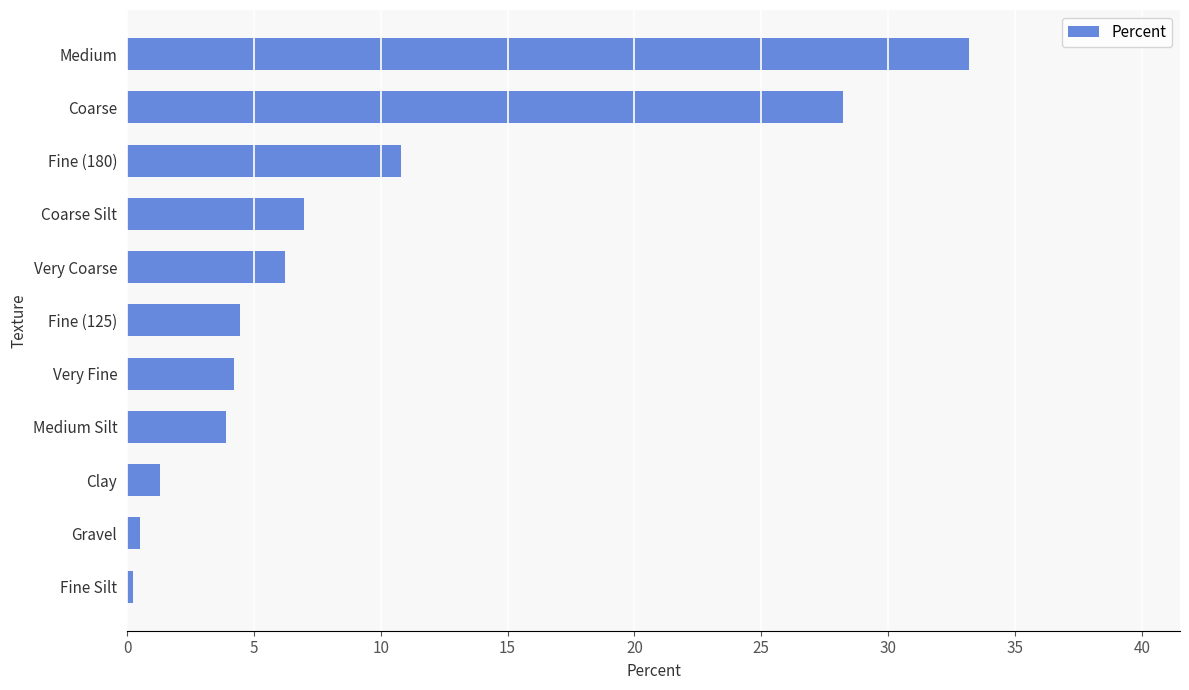

Where is the data nearest to the value 16?

Fine (180)